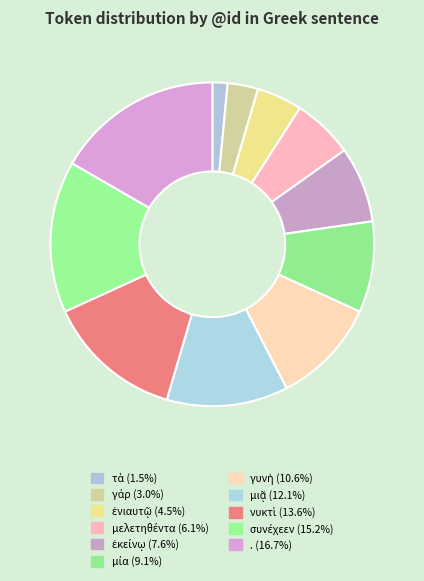

Count the number of slices in the pie.

11